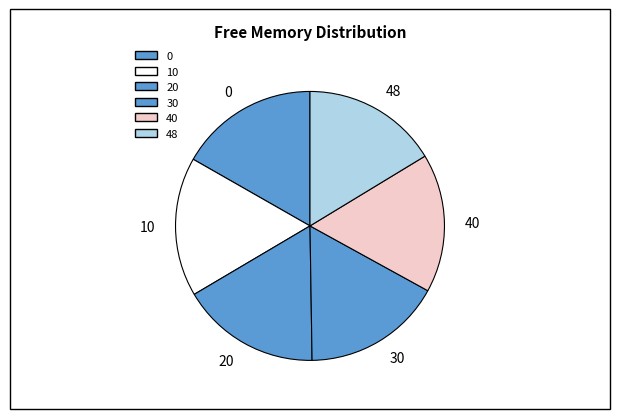

Count the number of slices in the pie.

6